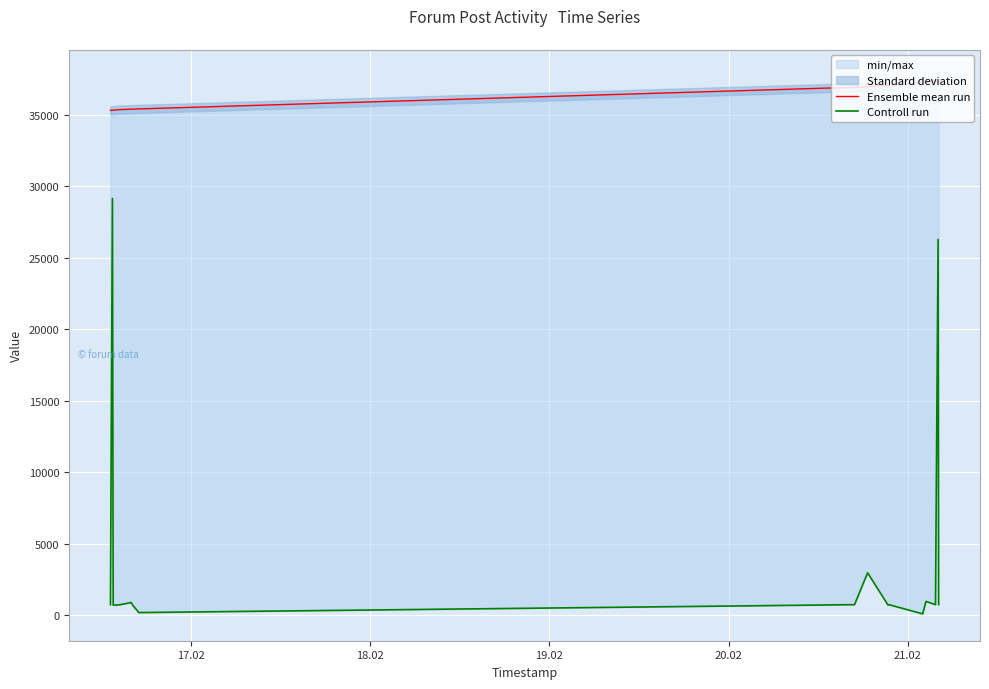

What is the maximum value for Controll run?

29133